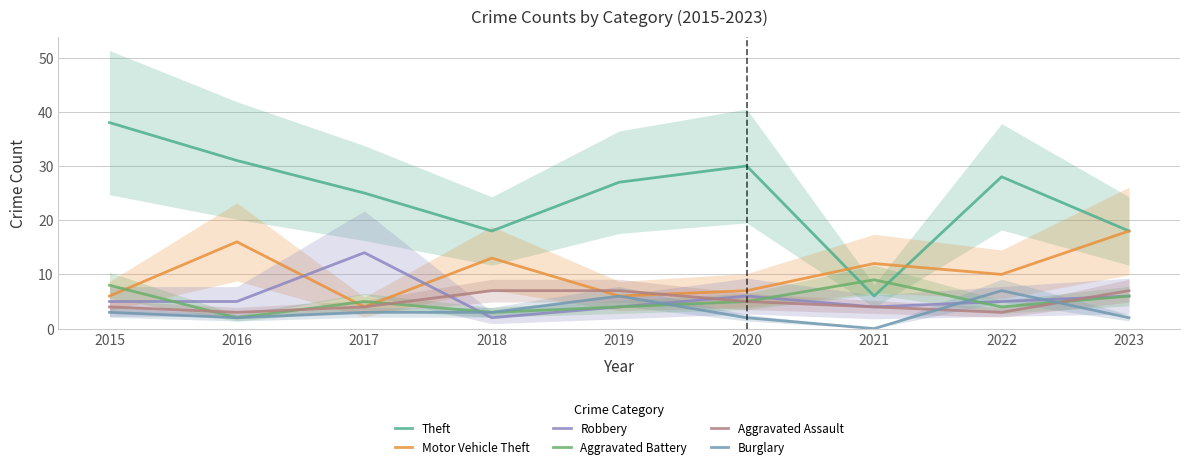

The Aggravated Battery series shows 6 at 2023. True or false?

True